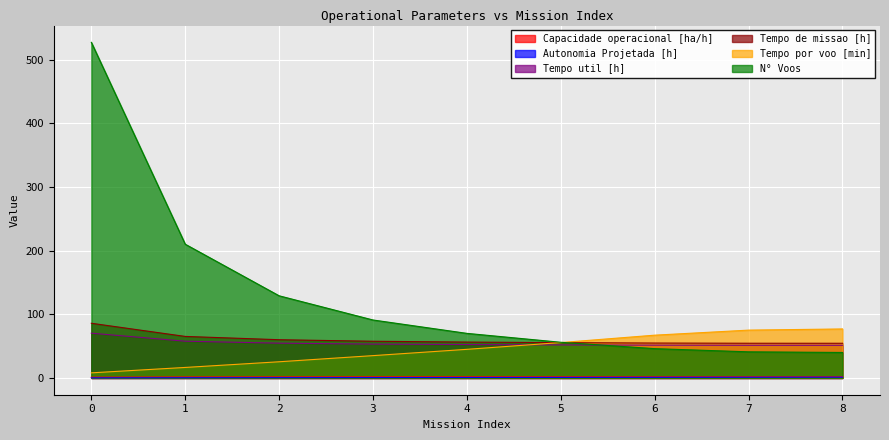

True or false: Tempo de missao [h] and Tempo util [h] cross at least once.

False